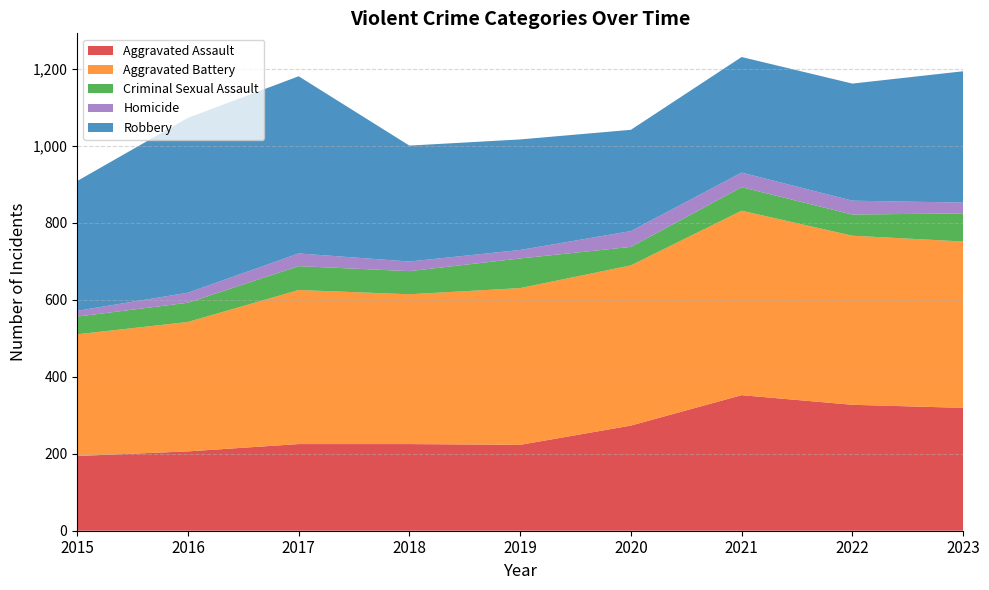

Reading right to left, what are all the values shown in this chart?

Aggravated Assault: 2023=319	2022=327	2021=352	2020=273	2019=223	2018=225	2017=225	2016=206	2015=194
Aggravated Battery: 2023=432	2022=439	2021=479	2020=416	2019=407	2018=389	2017=400	2016=336	2015=316
Criminal Sexual Assault: 2023=73	2022=55	2021=61	2020=48	2019=77	2018=60	2017=62	2016=50	2015=46
Homicide: 2023=28	2022=36	2021=38	2020=41	2019=22	2018=25	2017=33	2016=26	2015=15
Robbery: 2023=341	2022=304	2021=300	2020=263	2019=287	2018=301	2017=460	2016=454	2015=337